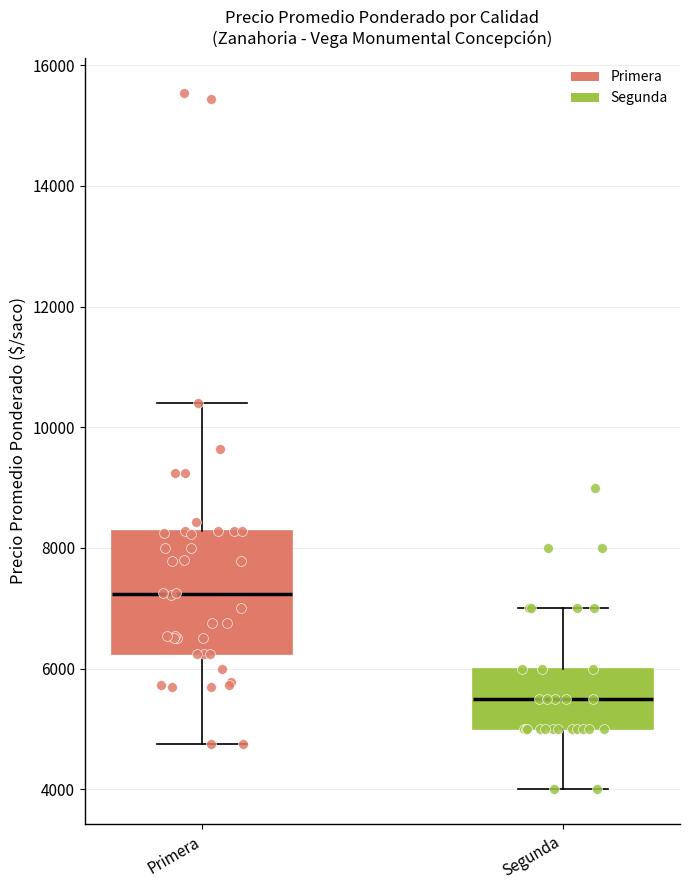

Reading left to right, read every box against the y-axis: the position of its median line, the range the box covers, and the ends of its whiskers. The values are not printed on the chart, so give them approximately, as read against the axis.

Primera: median 7200, box 6200 to 8200, whiskers 4800 to 10400
Segunda: median 5600, box 5000 to 6000, whiskers 4000 to 7000